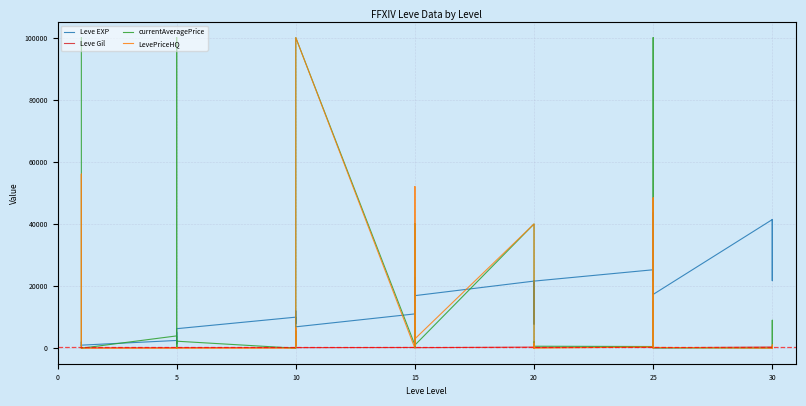

Which series has the largest total across all categories?

currentAveragePrice